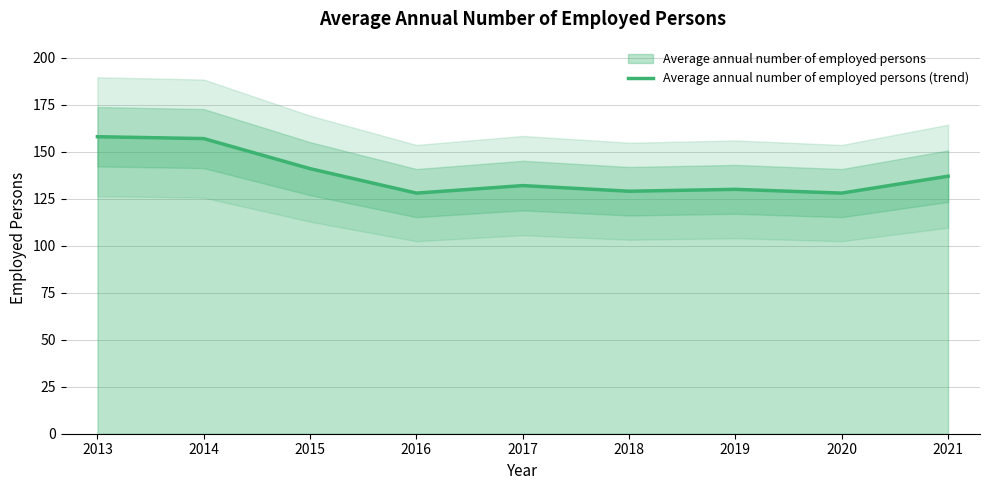

Between 2015 and 2021, which is larger?

2015